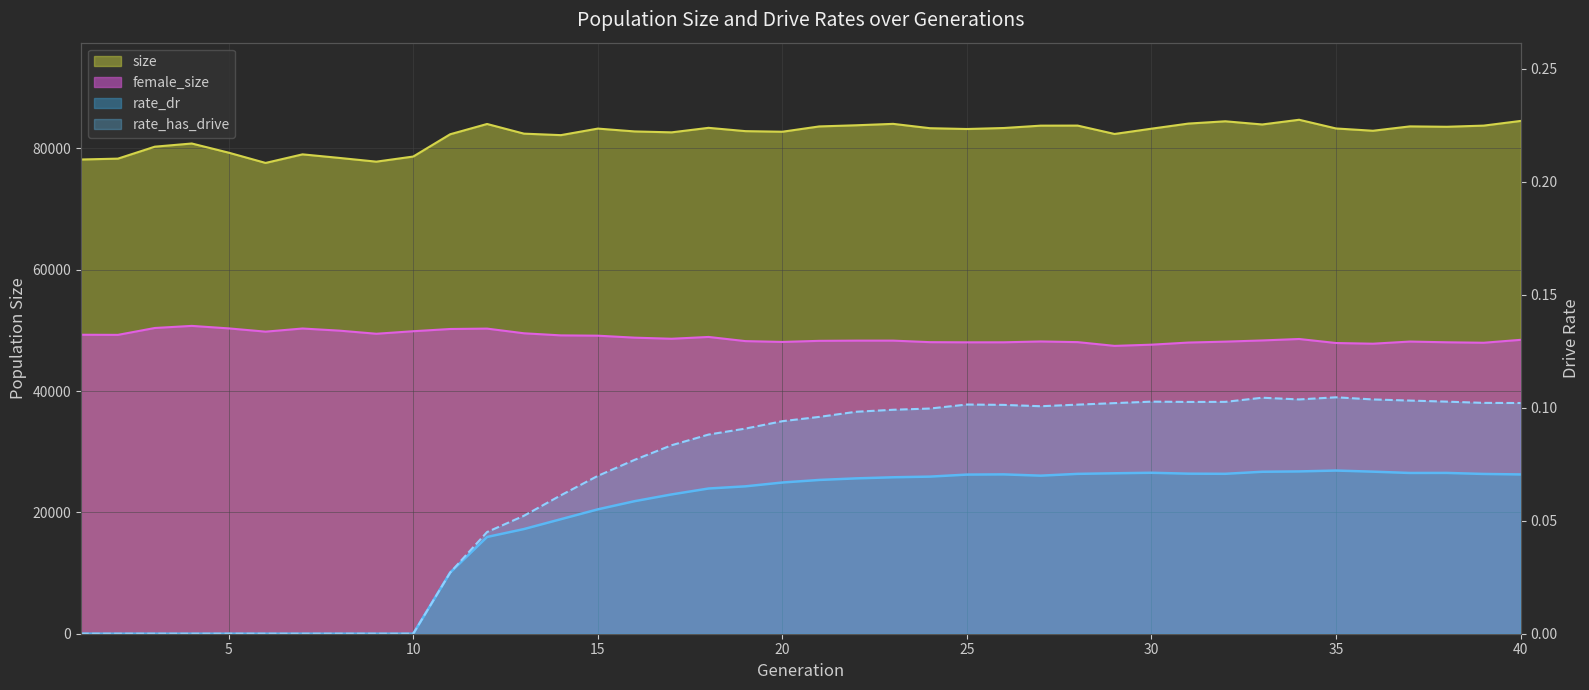

True or false: size and rate_has_drive cross at least once.

False